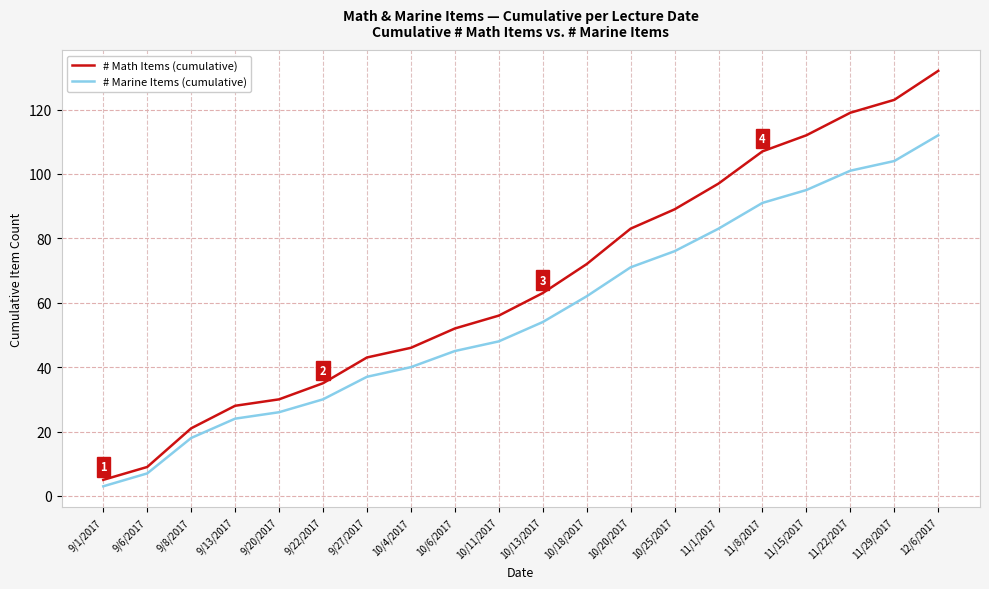

What is the sum of all # Math Items (cumulative) values?

1322